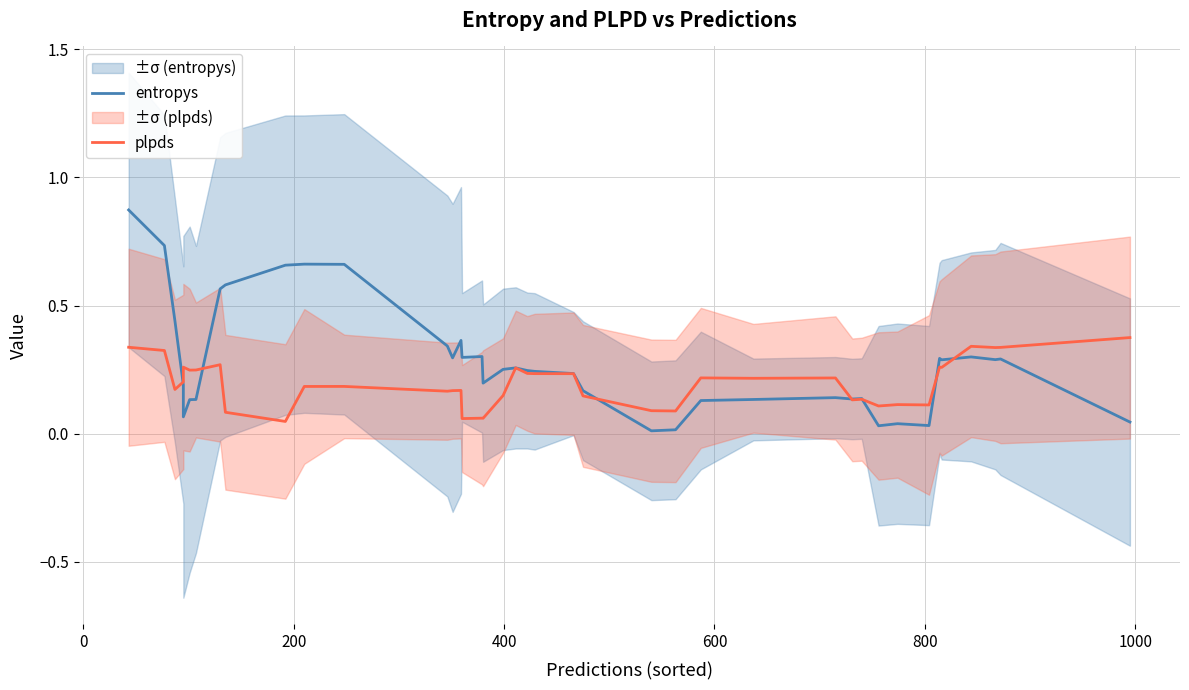

What is the sum of all entropys values?

11.2